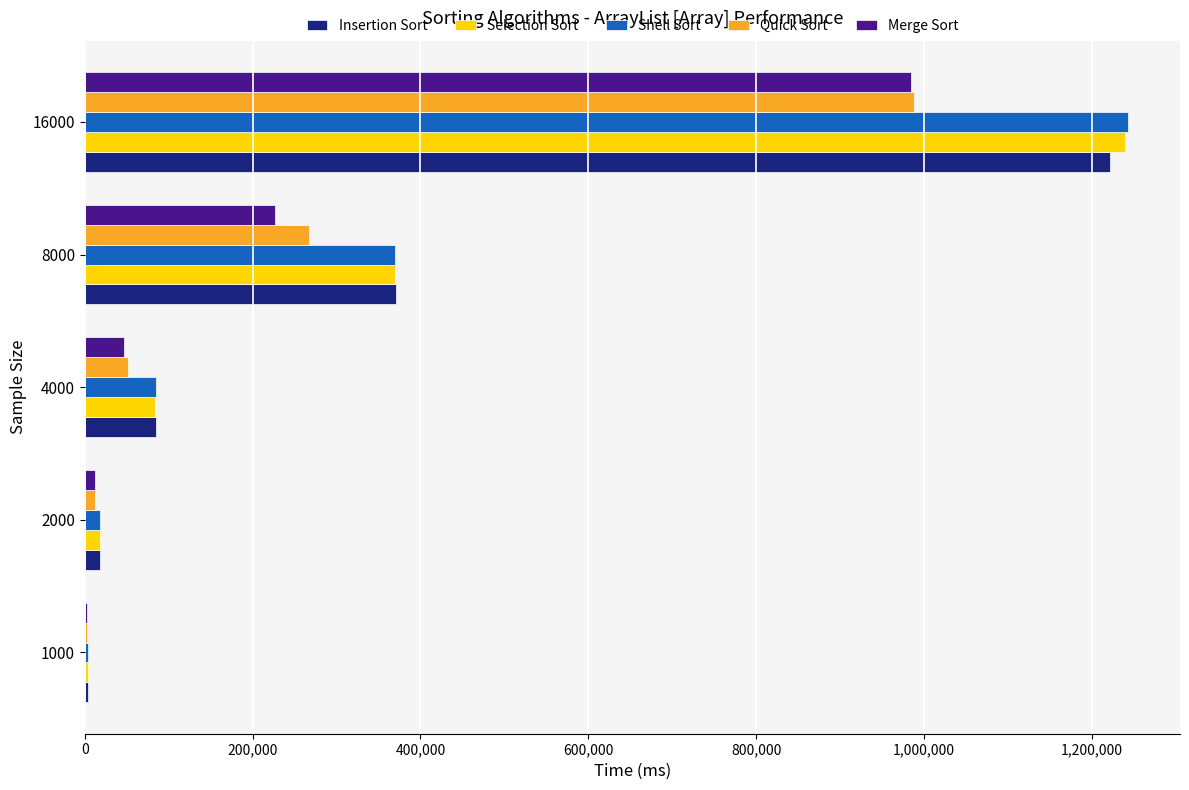

Is the value of Shell Sort at 4000 greater than the value of Selection Sort at 1000?

Yes